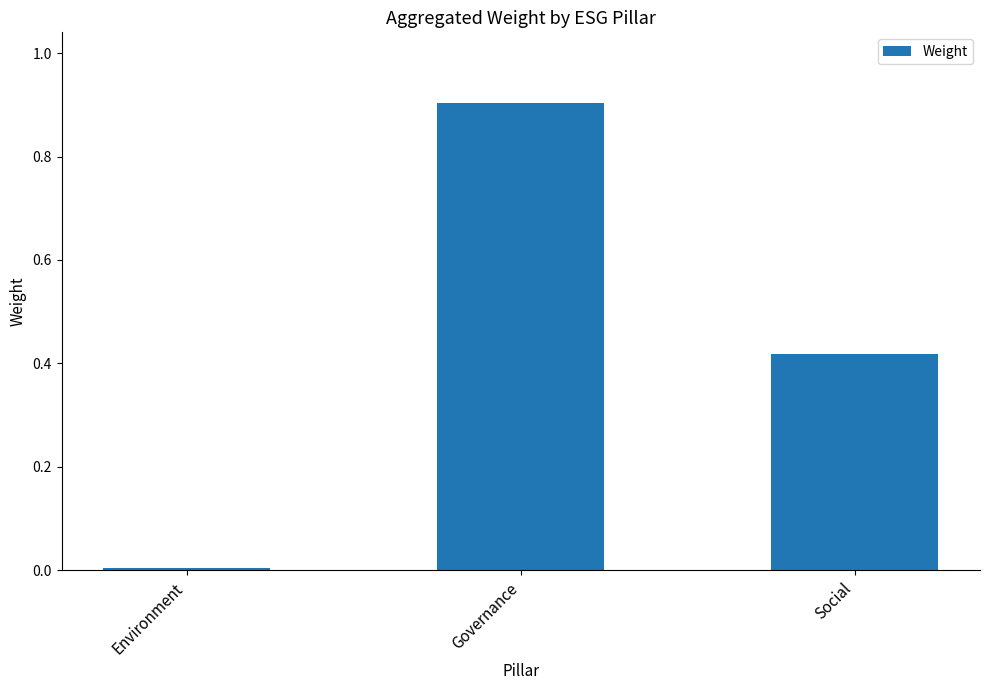

What is the value of the 2nd bar from the left?

0.9